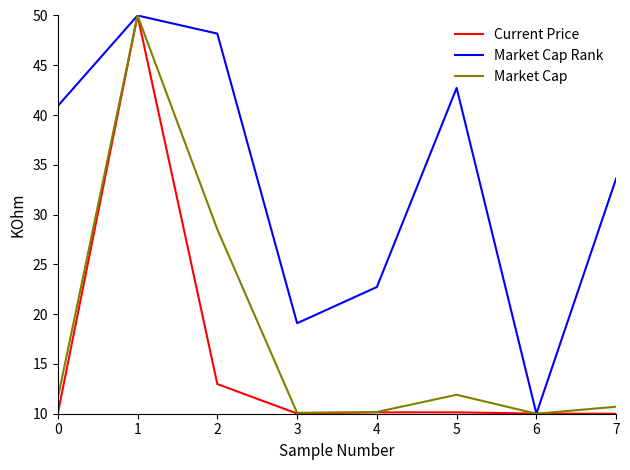

Where is Market Cap Rank nearest to the value 30?

7